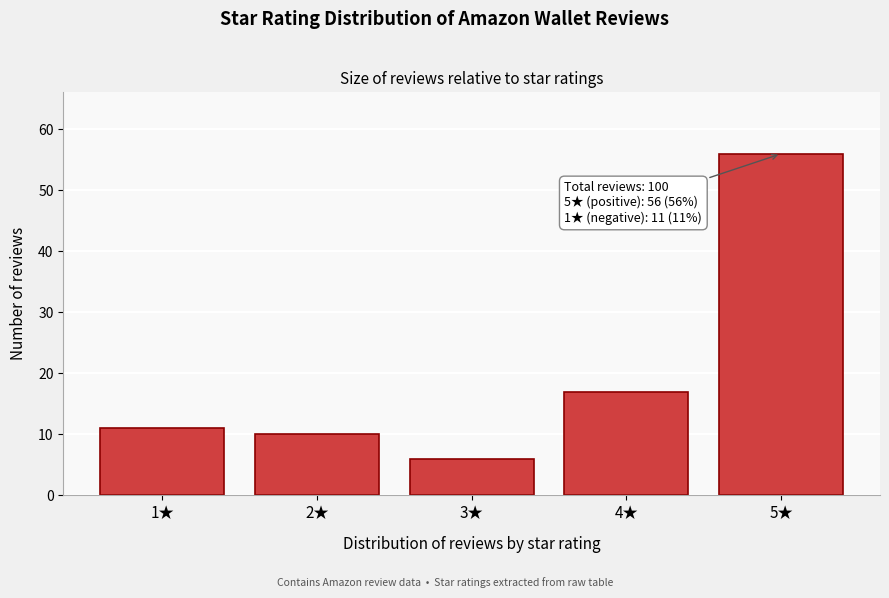

Reading left to right, what are all the values shown in this chart?

11	10	6	17	56